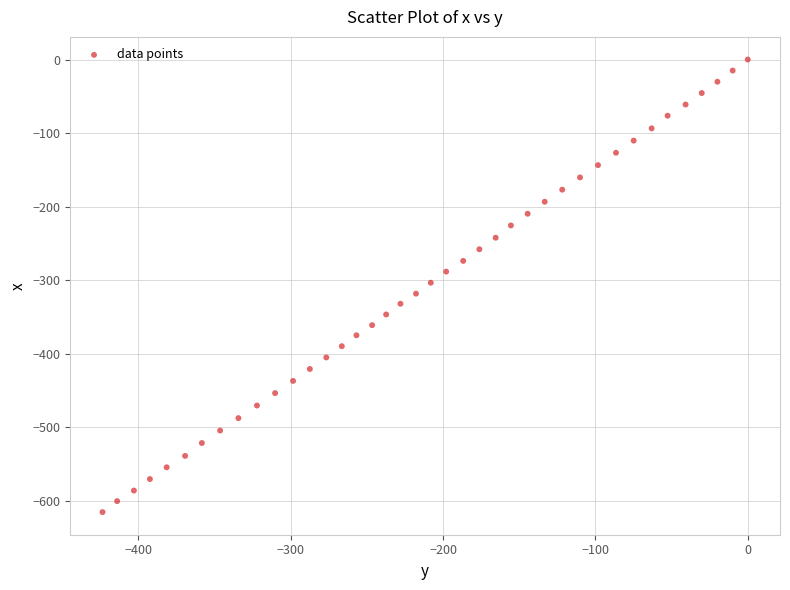

What is the range of X values (max minus min)?

423.6